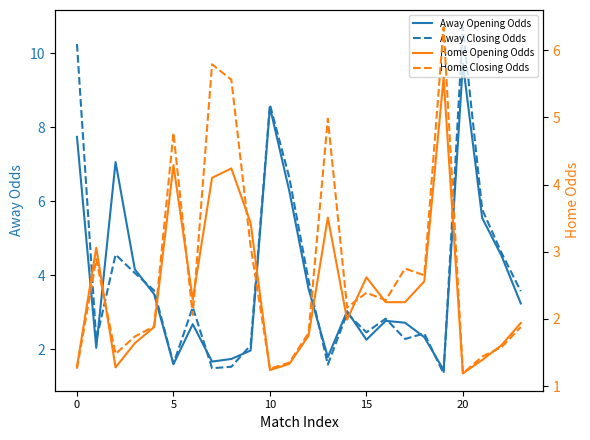

True or false: Home Opening Odds and Home Closing Odds cross at least once.

True